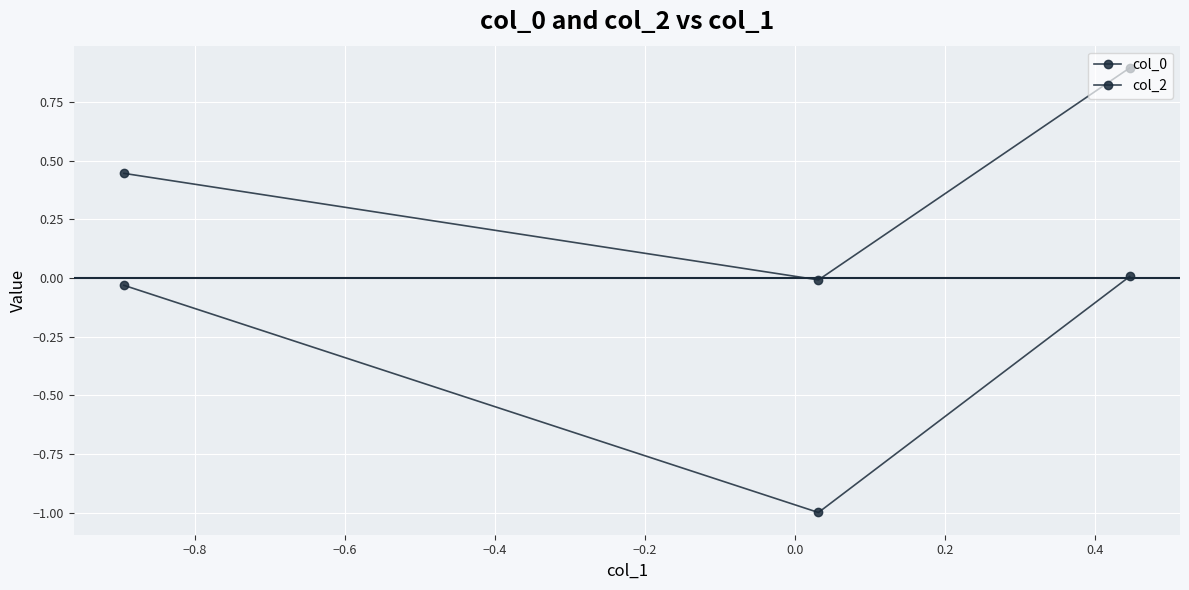

How many values in the col_0 series are below 0?

2